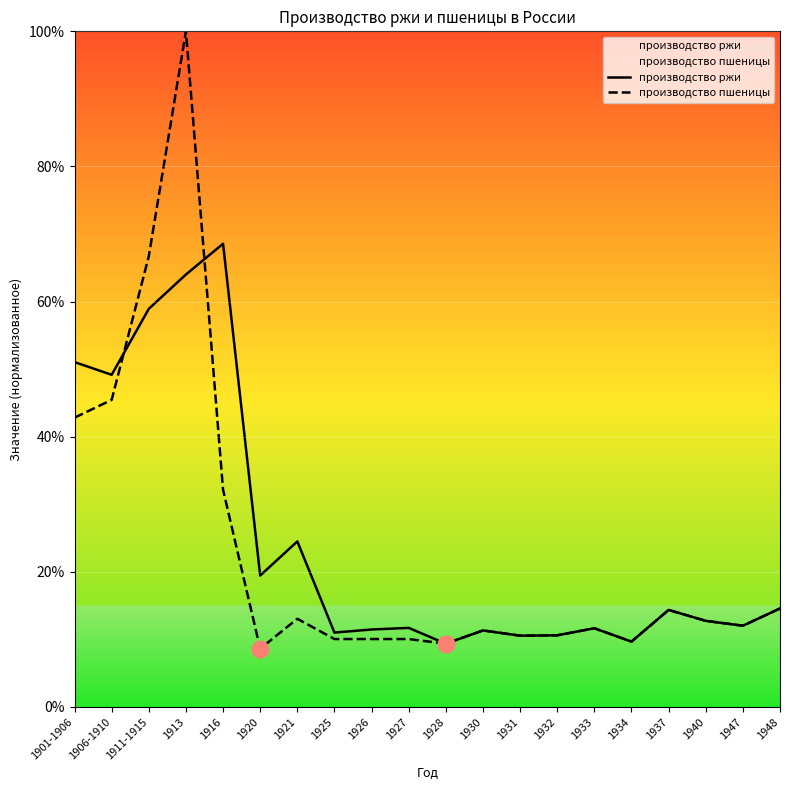

Is it true that производство ржи equals 58.9 at 1911-1915?

True